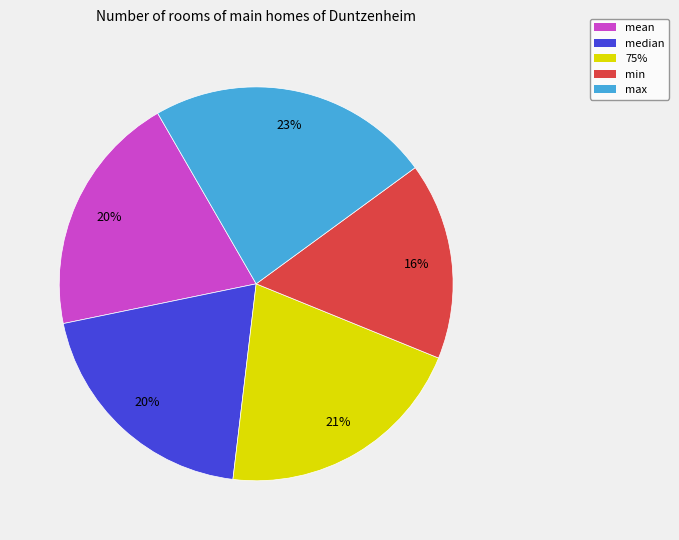

Combined, do min and max account for over 50%?

No